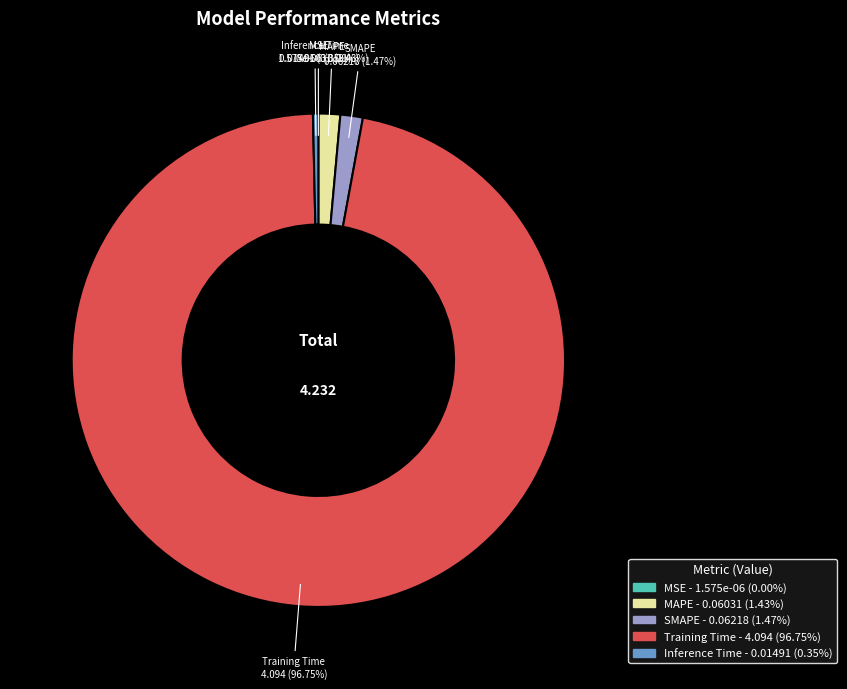

Is it true that MAPE is 15% of the pie?

False